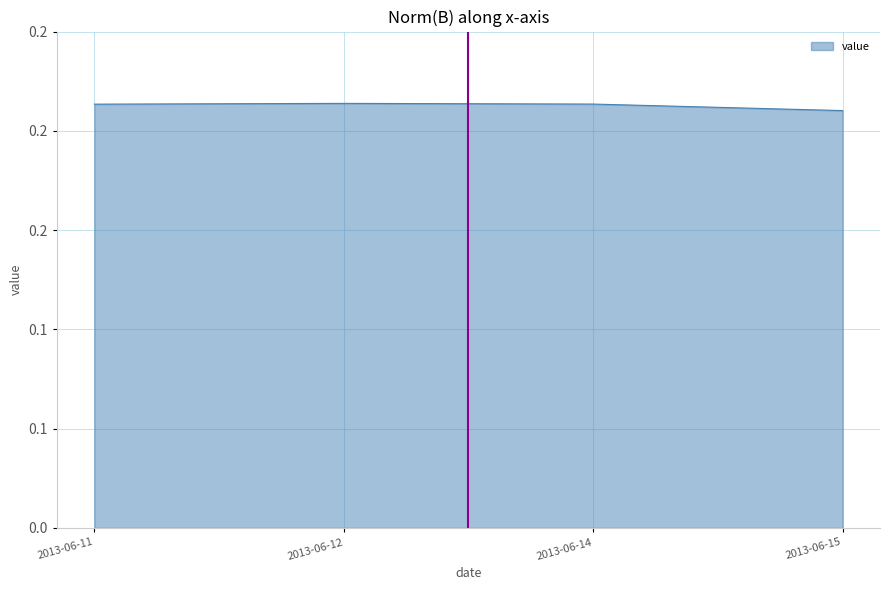

List the labels in order of value, smallest first.

2013-06-15, 2013-06-11, 2013-06-14, 2013-06-12